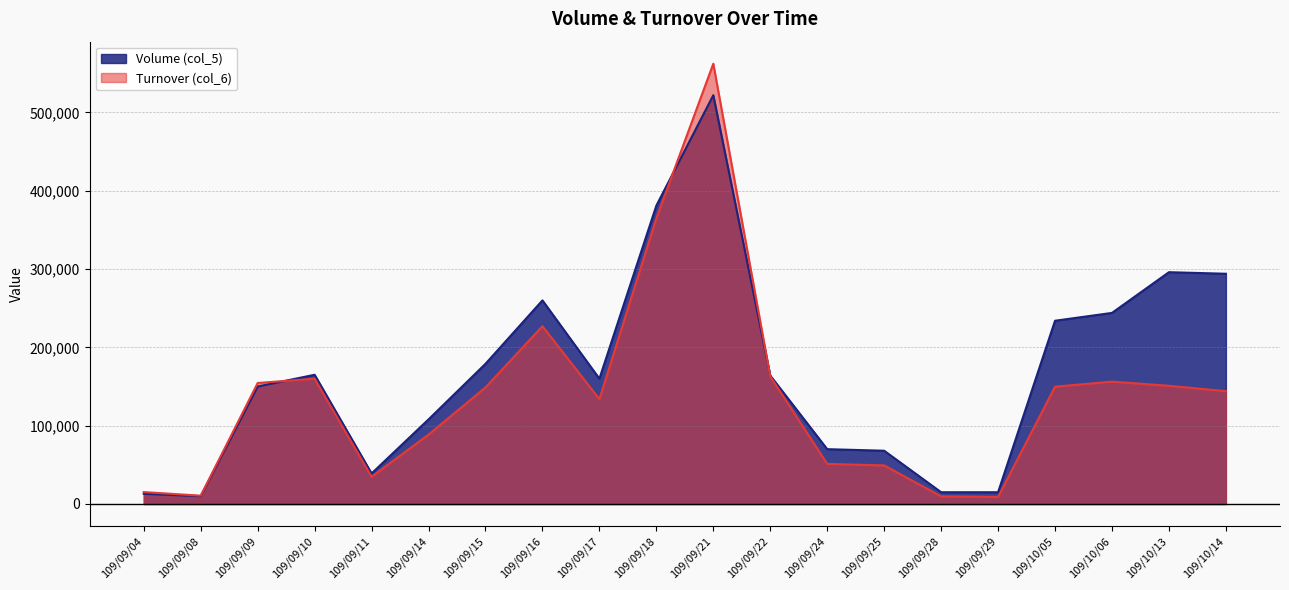

Rank the categories by Turnover (col_6) value from highest to lowest.

109/09/21, 109/09/18, 109/09/16, 109/09/22, 109/09/10, 109/10/06, 109/09/09, 109/10/13, 109/10/05, 109/09/15, 109/10/14, 109/09/17, 109/09/14, 109/09/24, 109/09/25, 109/09/11, 109/09/04, 109/09/08, 109/09/28, 109/09/29